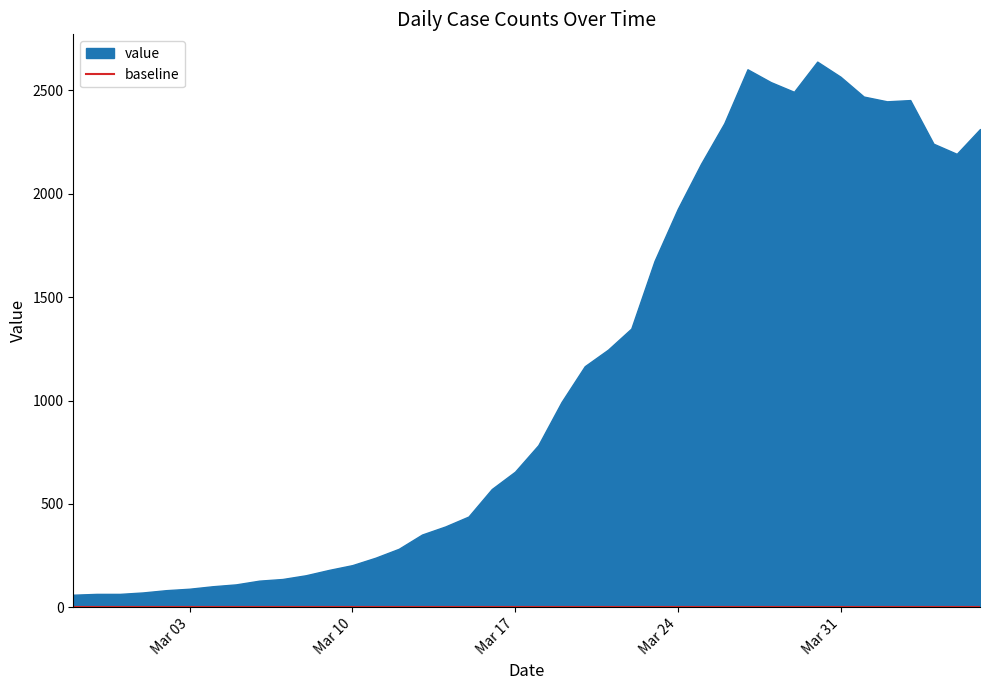

Reading left to right, extract all data points from this chart.

61	65	65	72	83	90	102	111	129	137	155	181	204	240	283	352	391	439	572	656	784	993	1166	1246	1348	1675	1927	2145	2341	2602	2540	2493	2639	2566	2470	2447	2453	2242	2193	2313